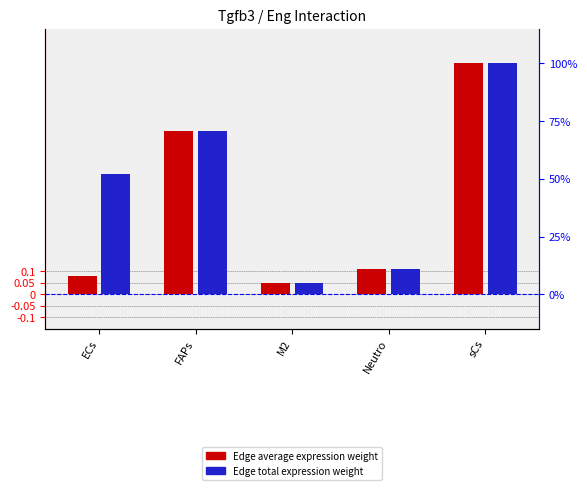

Does the chart contain any negative values?

No